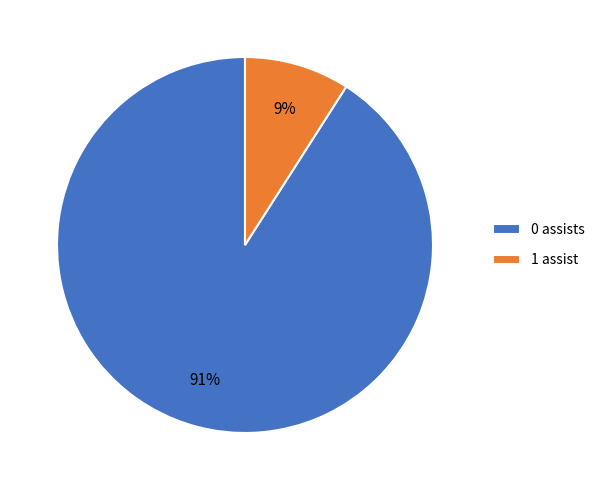

Between 0 assists and 1 assist, which is larger?

0 assists